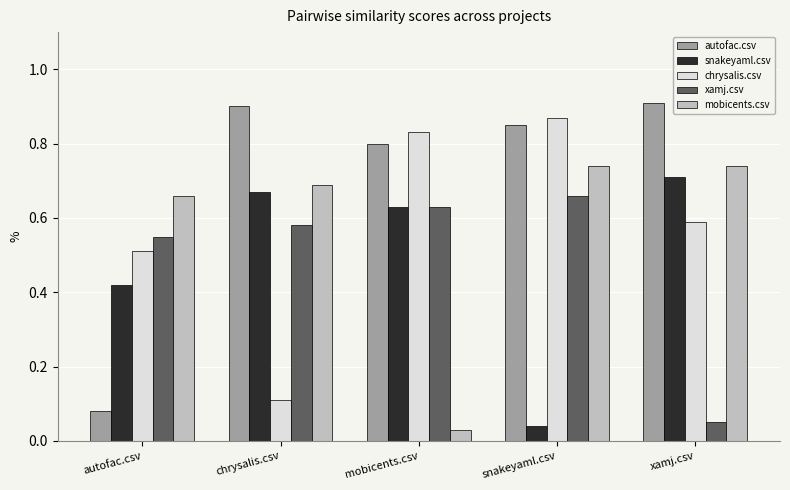

Which series changed the most between autofac.csv and xamj.csv?

autofac.csv